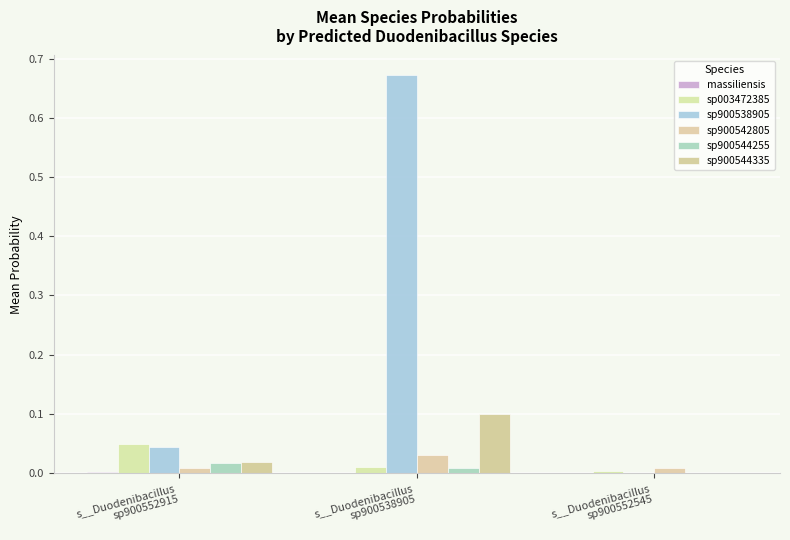

What is the label of the 1st bar from the left?

s__Duodenibacillus
sp900552915